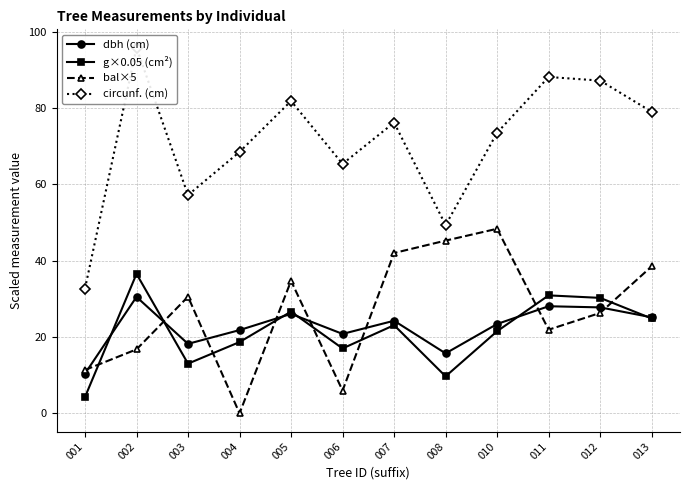

True or false: circunf. (cm) and dbh (cm) intersect in this chart.

False